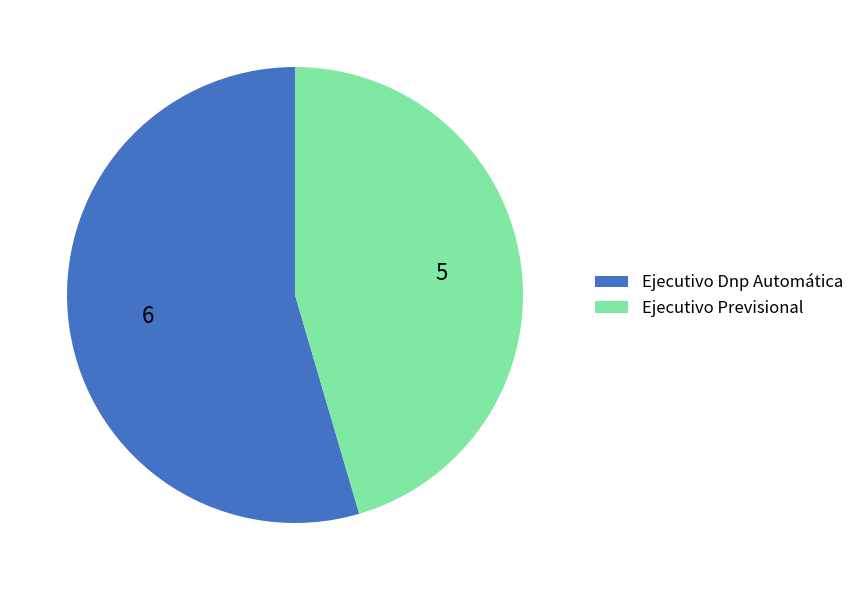

True or false: Ejecutivo Previsional accounts for 45% of the total.

True